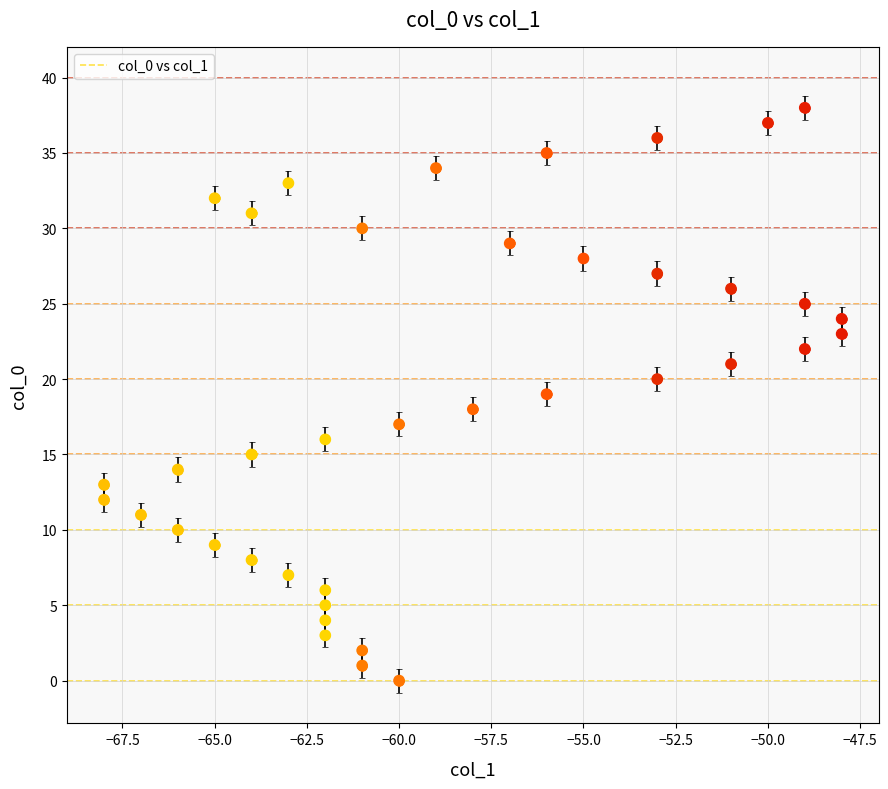

What is the range of Y values (max minus min)?

38